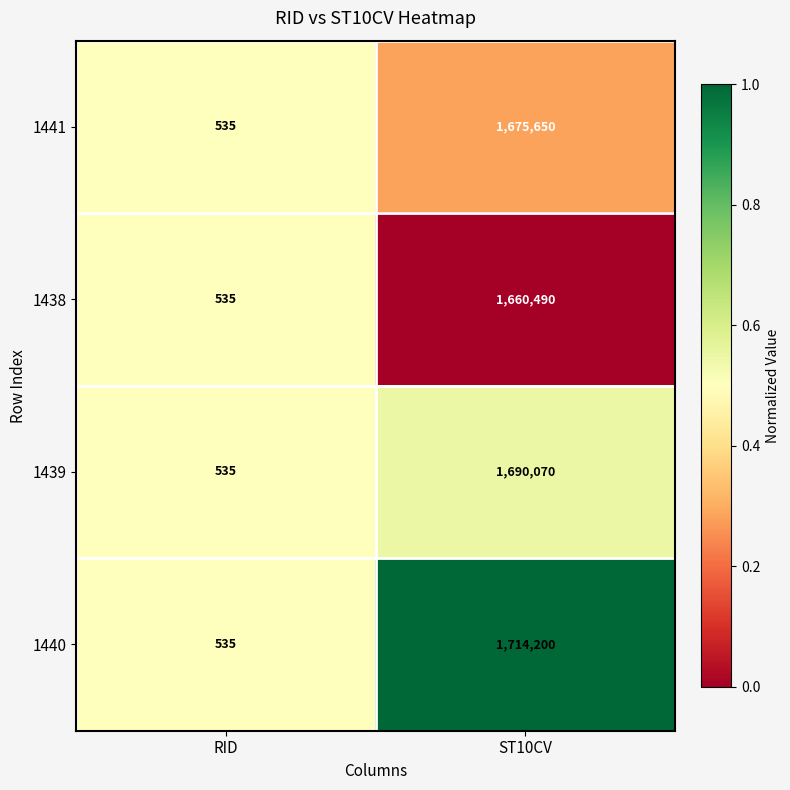

Which series changed the most between RID and ST10CV?

1440